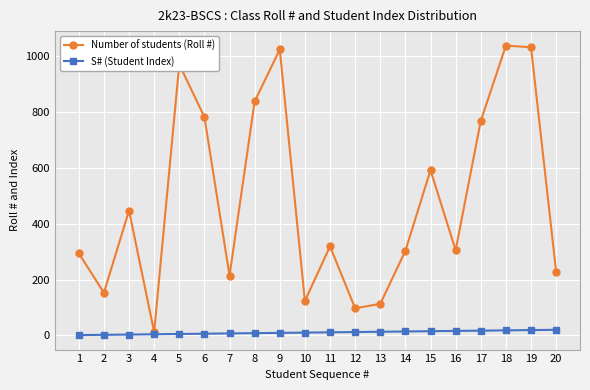

Rank the series at 5 from lowest to highest value.

S# (Student Index), Number of students (Roll #)